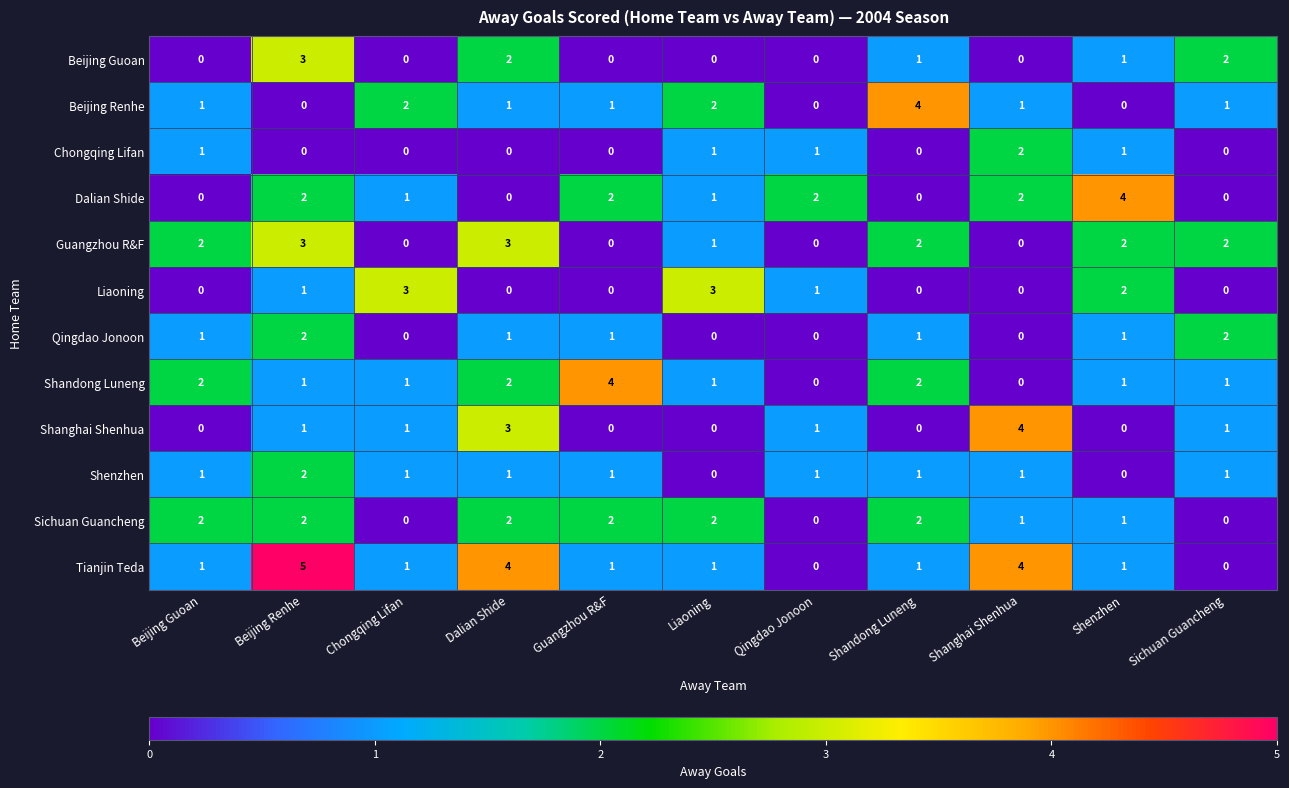

True or false: Shanghai Shenhua has a value of 0 at Liaoning.

True